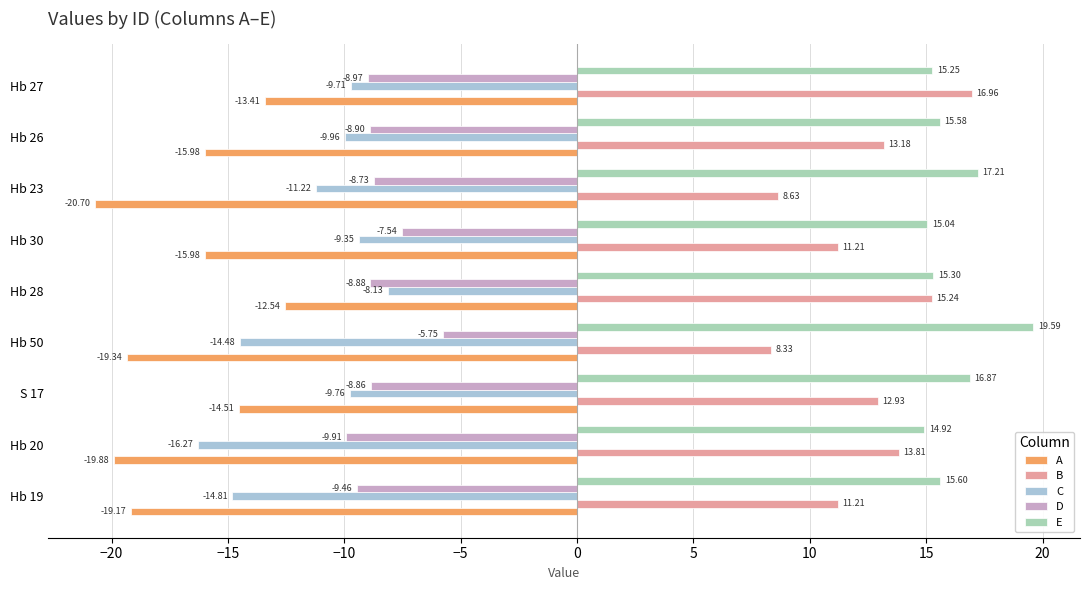

What is the total value across all series at Hb 19?

-16.6